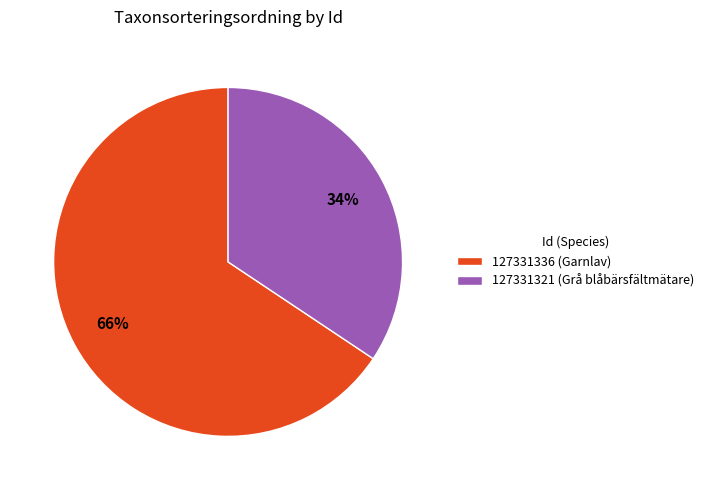

The 127331321 slice represents 34% of the pie. True or false?

True